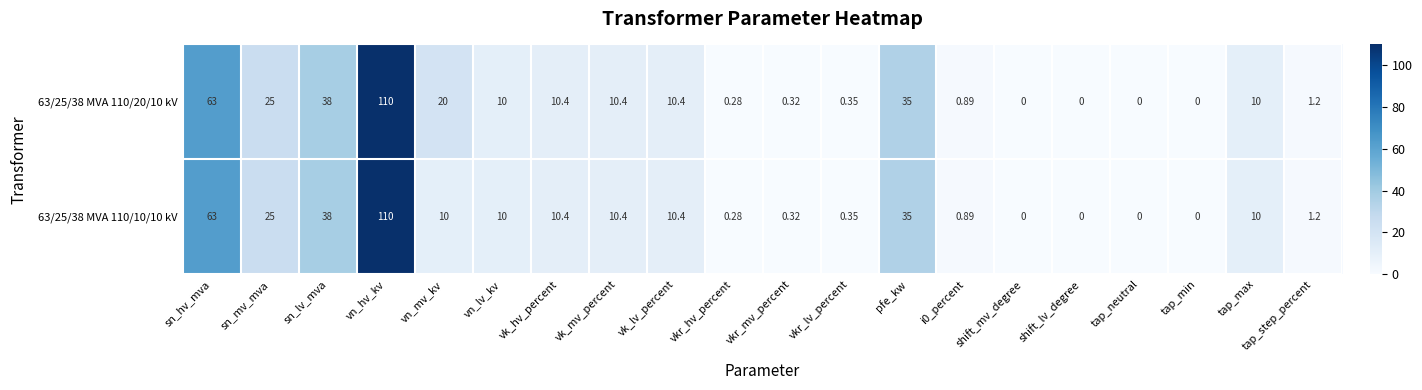

At which category is the sum across all series the highest?

vn_hv_kv